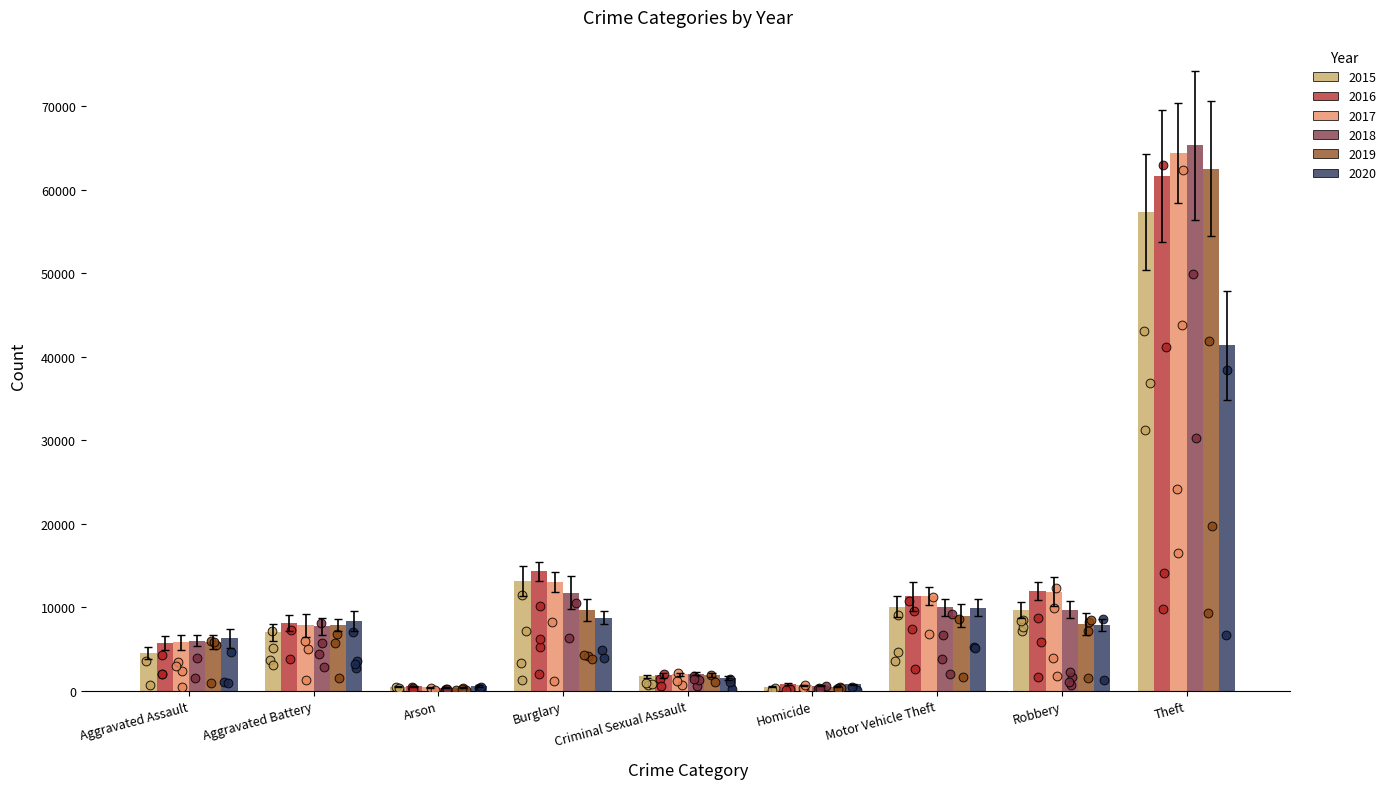

Which series contains the lowest Y value?

2018